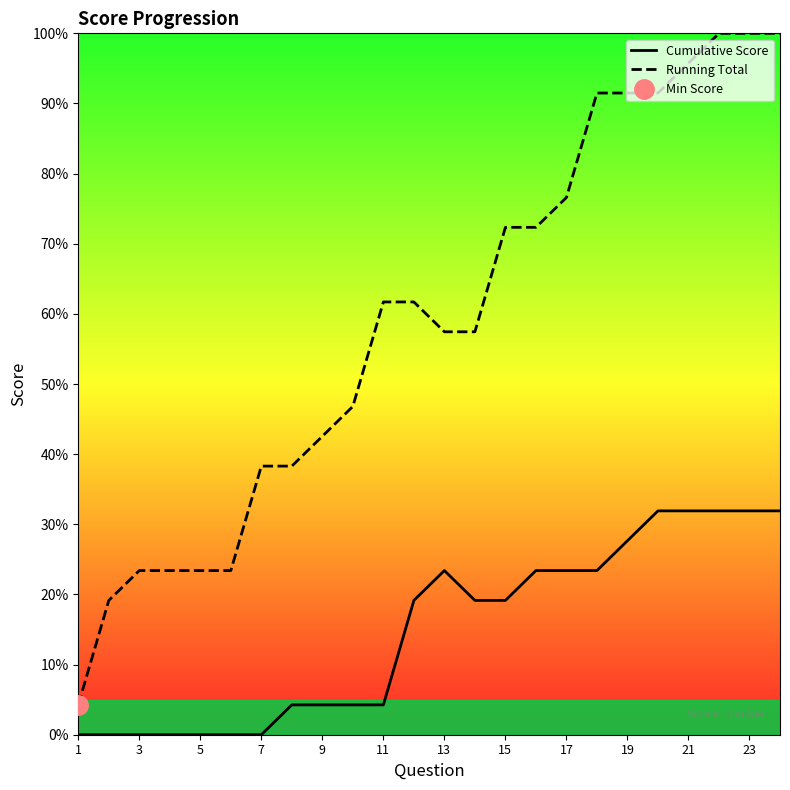

What is the highest value of the Cumulative Score series?

31.9